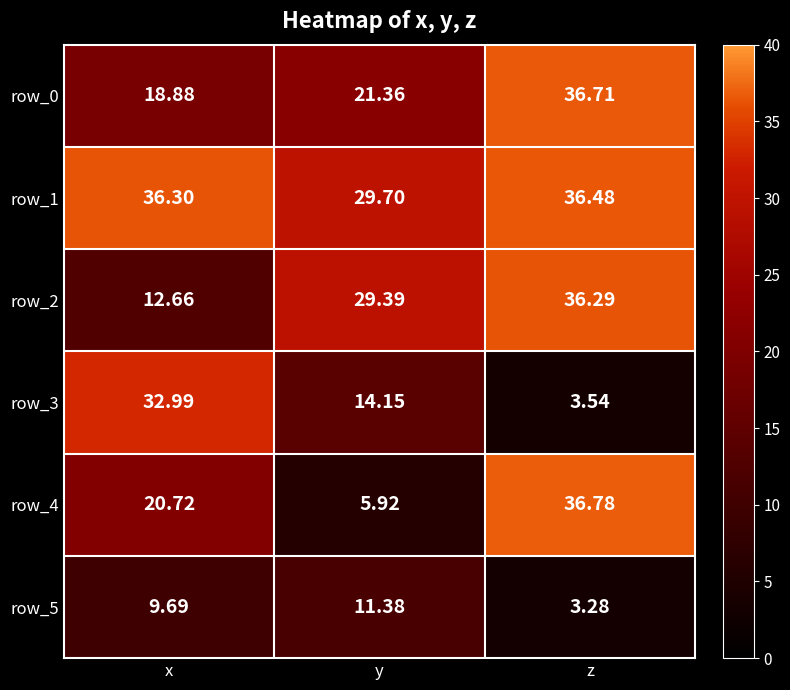

Is the value of row_2 at y greater than the value of row_5 at z?

Yes